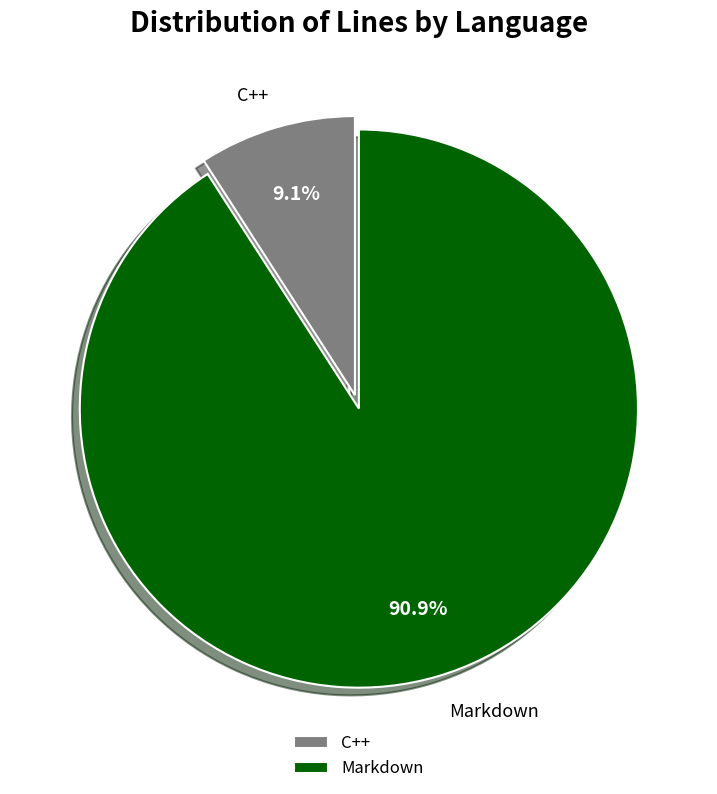

Rank the categories by value from highest to lowest.

Markdown, C++